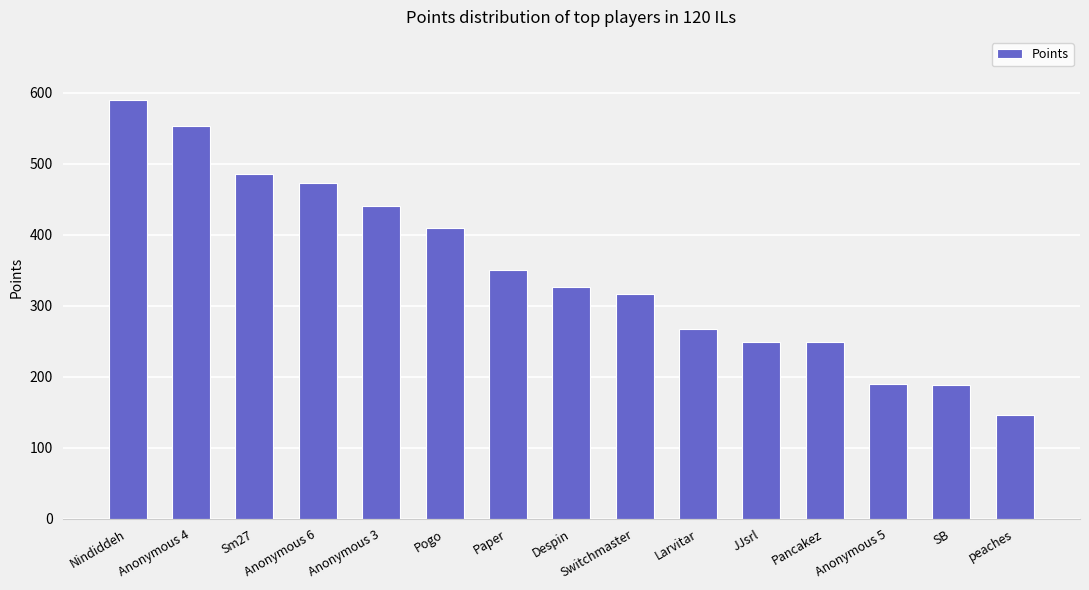

Count the number of data series in this chart.

1